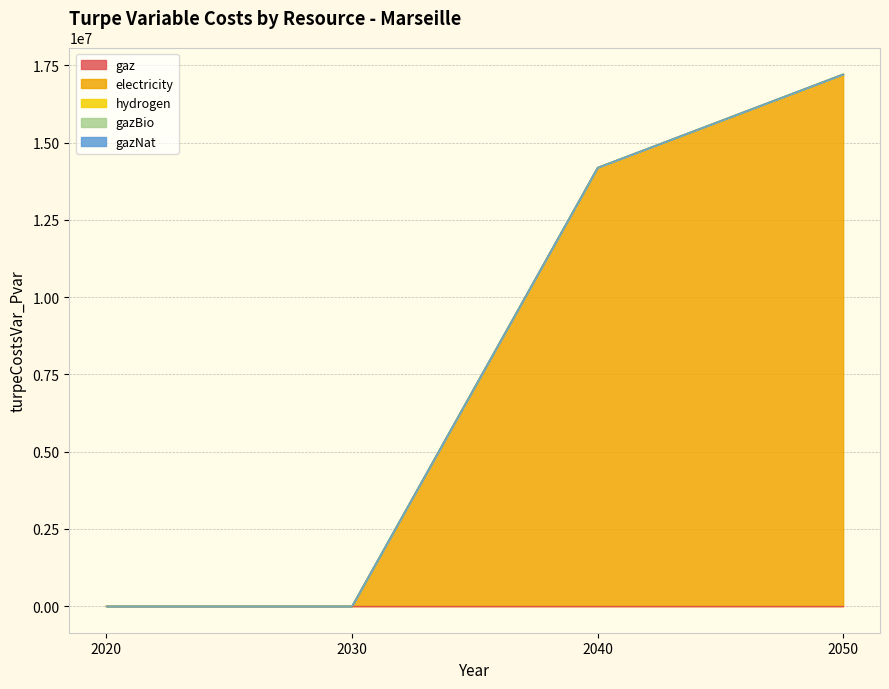

Between 2050 and 2040, which is larger?

2050